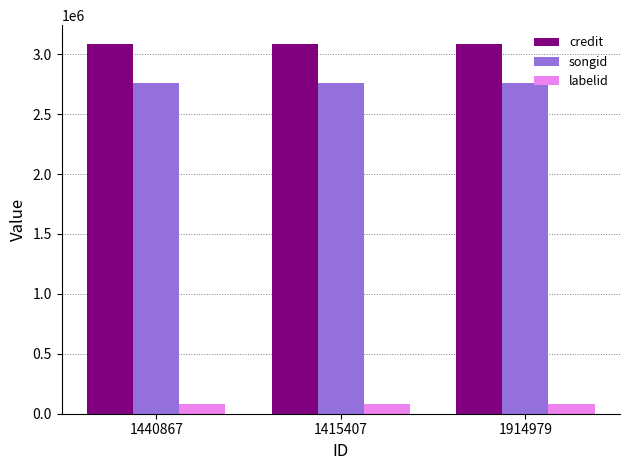

What is the sum of all labelid values?

236814